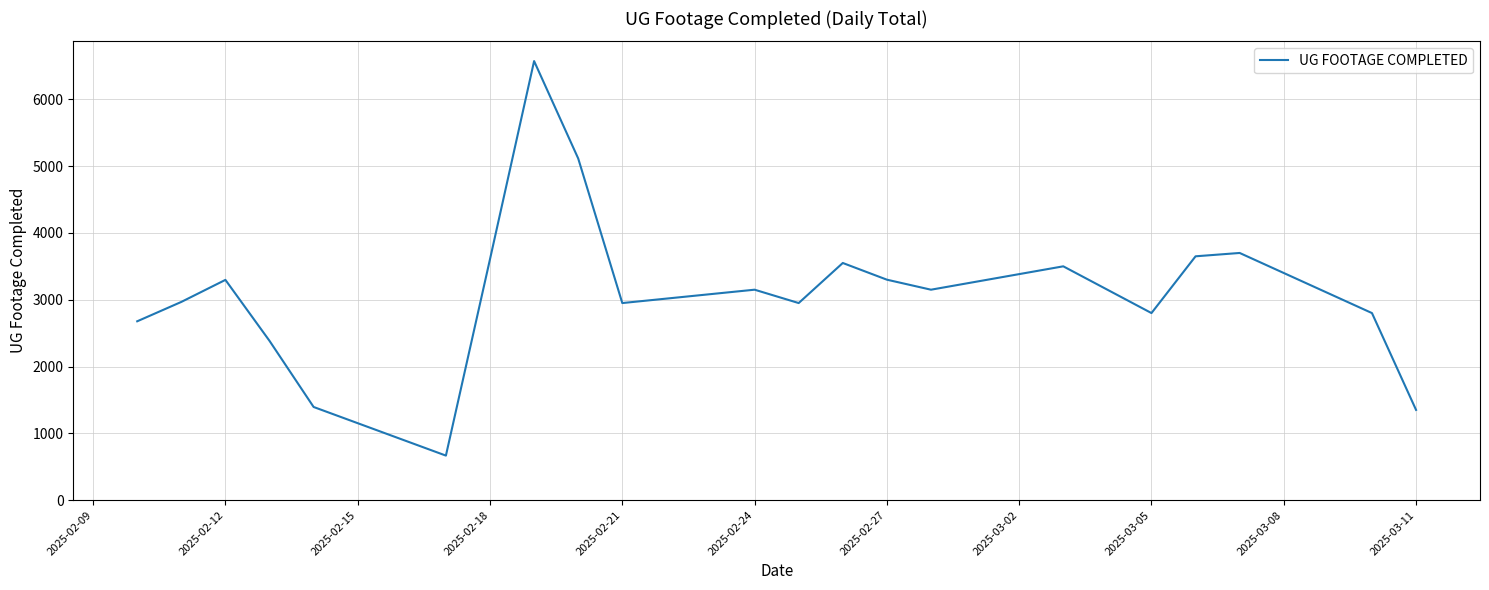

What is the minimum value shown in the chart?

666